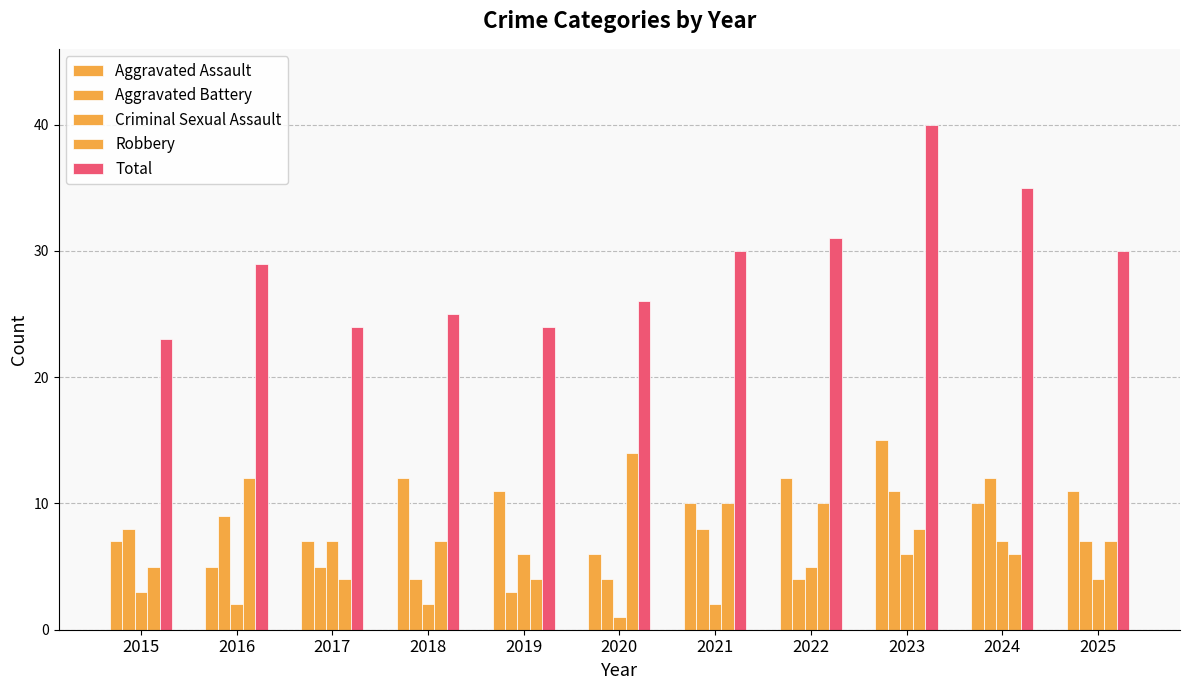

Which has a higher value, 2025 or 2022?

2022